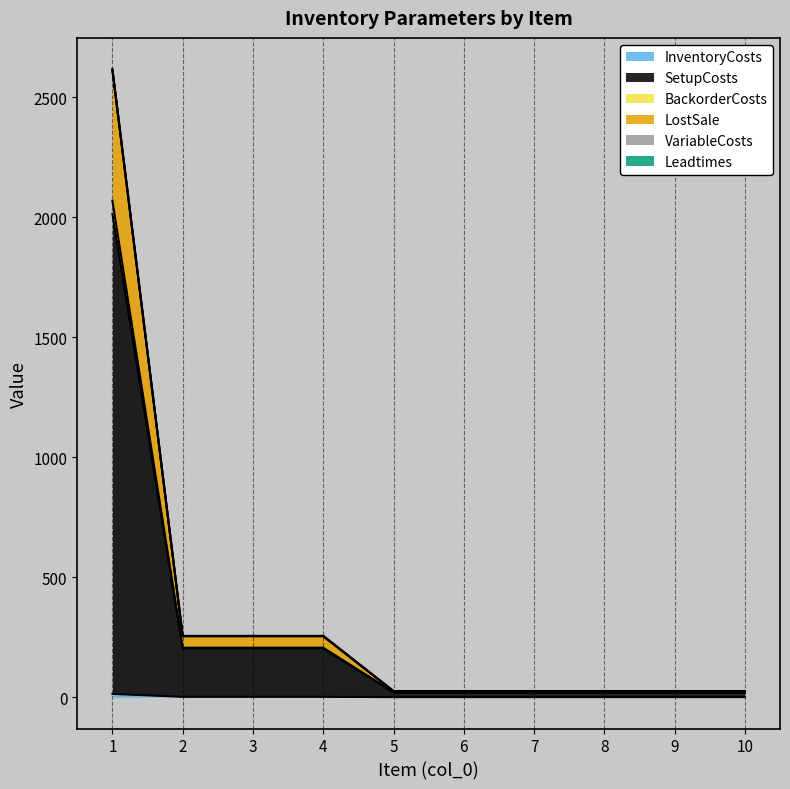

What is the sum of all InventoryCosts values?

17.8